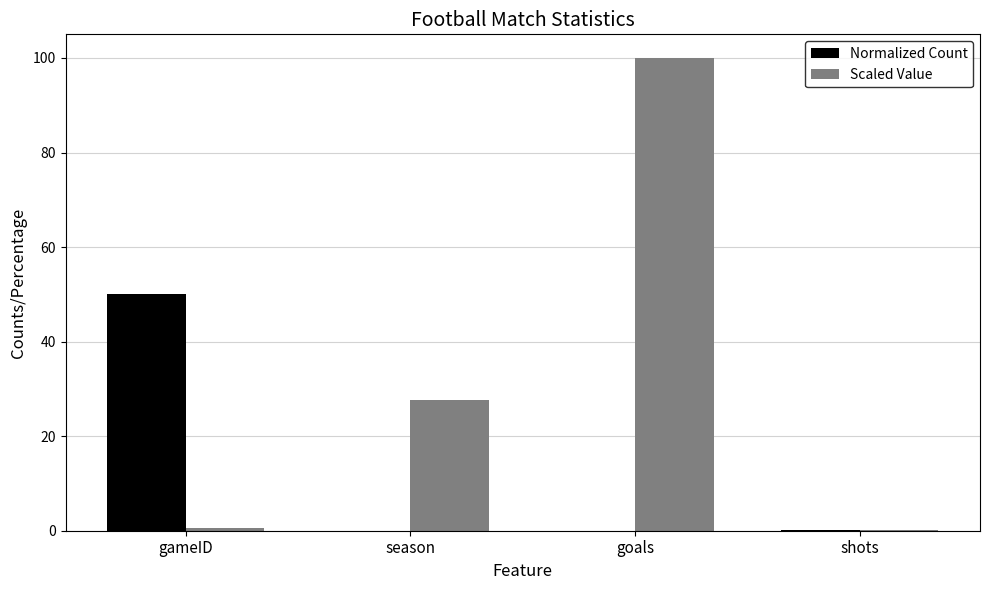

Which series changed the most between gameID and shots?

Normalized Count